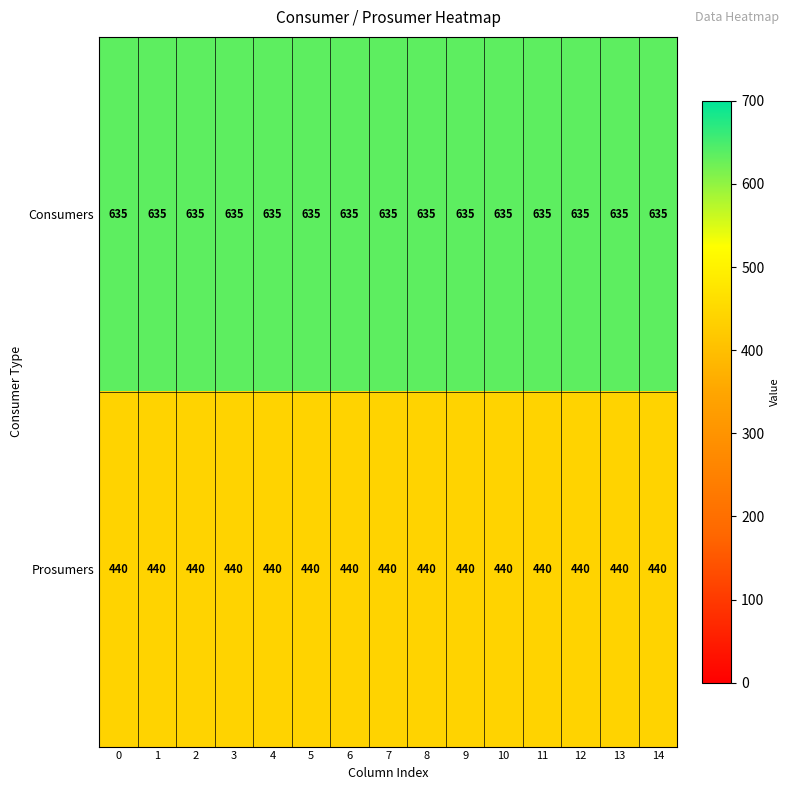

What is the total value across all series at 5?

1075